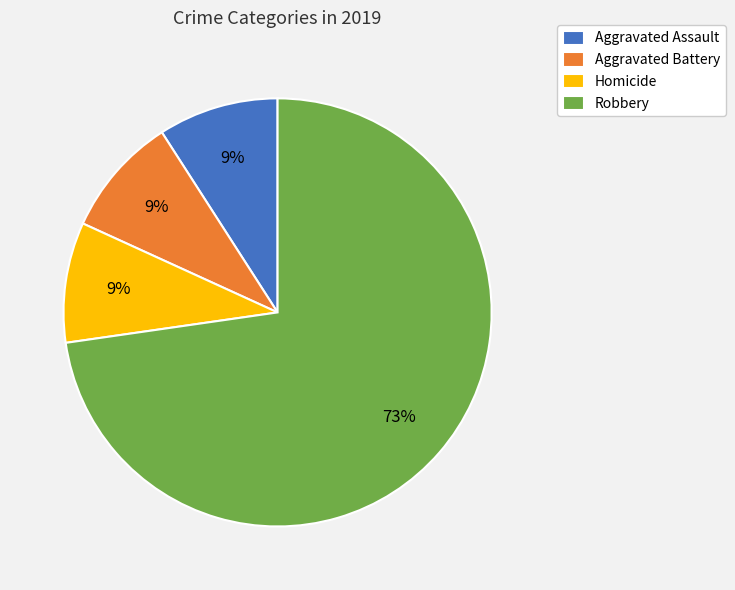

What is the ratio of the value at Aggravated Battery to the value at Homicide?

1.0